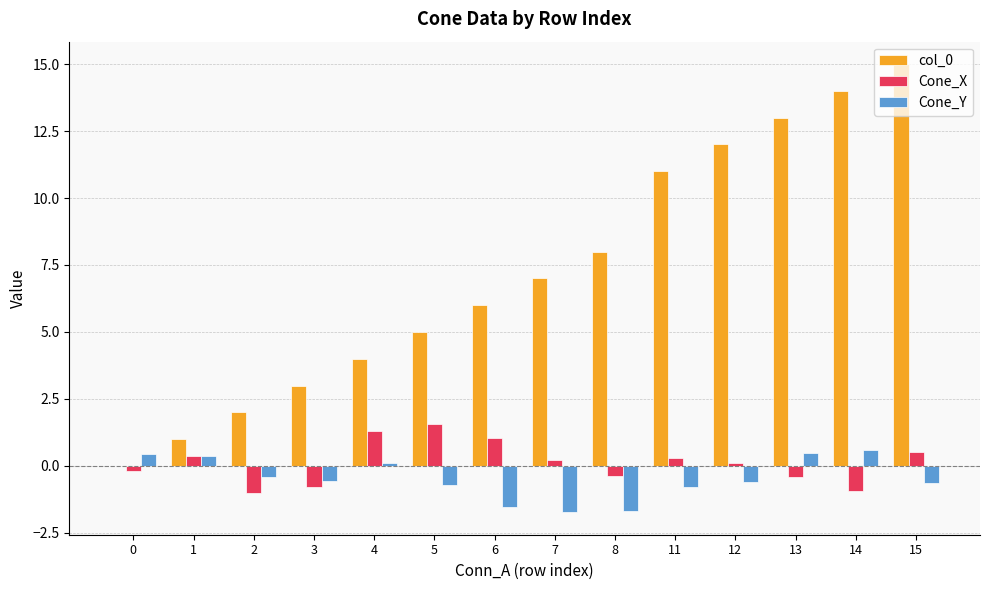

What is the average value of the Cone_X series?

0.1